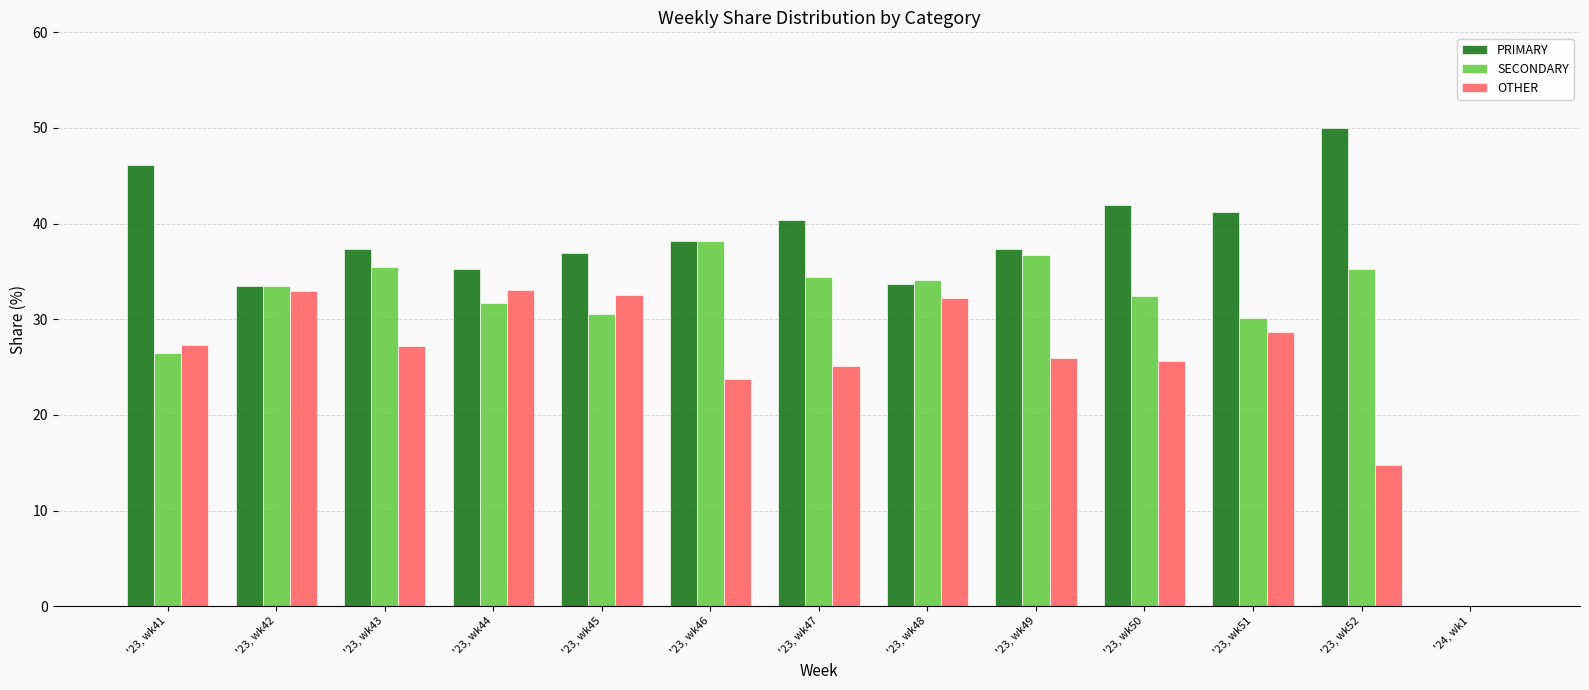

At which label is OTHER closest to 16?

'23, wk52